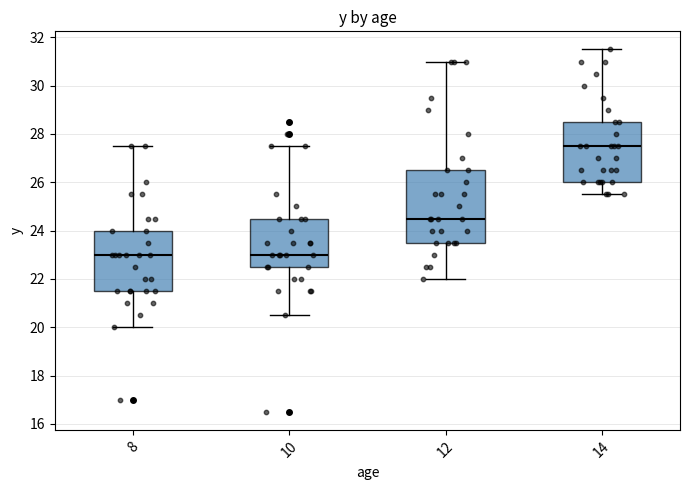

Where does the median line of the box at x = 12 sit on the y-axis? The values are not printed on the chart, so give them approximately, as read against the axis.

24.6